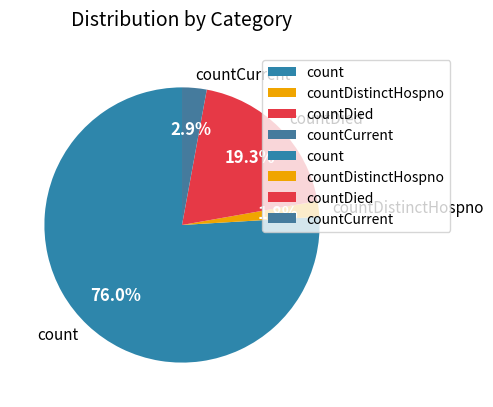

The countDied slice represents 19% of the pie. True or false?

True